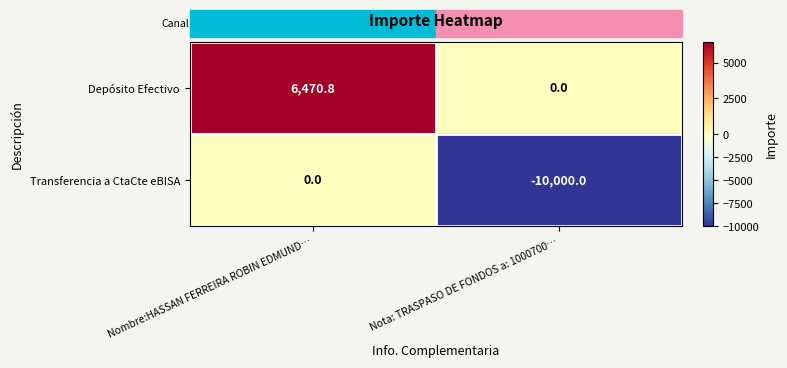

List the series in order of their overall mean, lowest first.

Transferencia a CtaCte eBISA, Depósito Efectivo